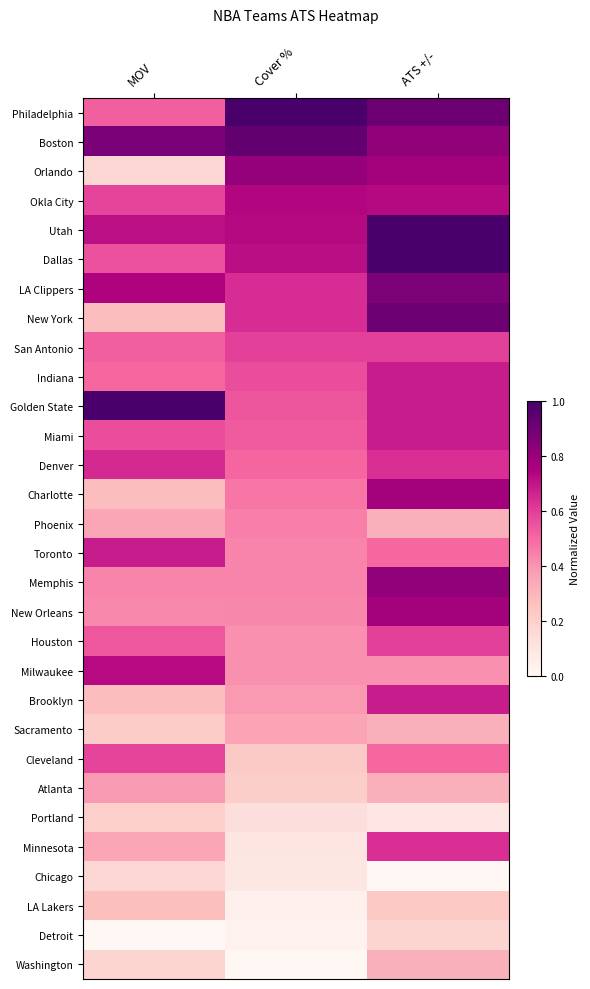

At which category is the sum across all series the highest?

ATS +/-